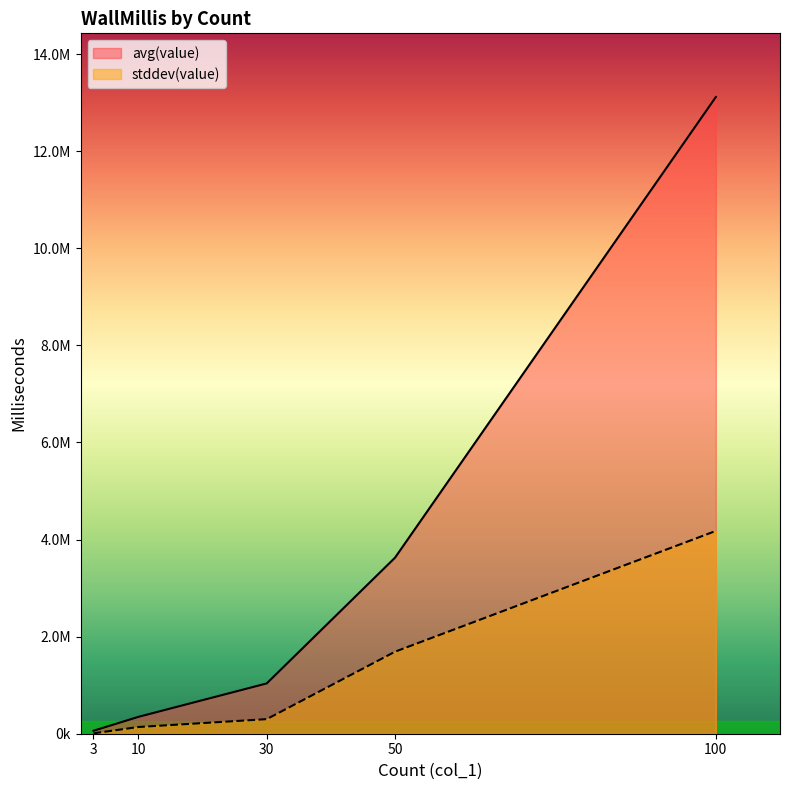

What is the sum of the stddev(value) values at 10 and 100?

4315957.2